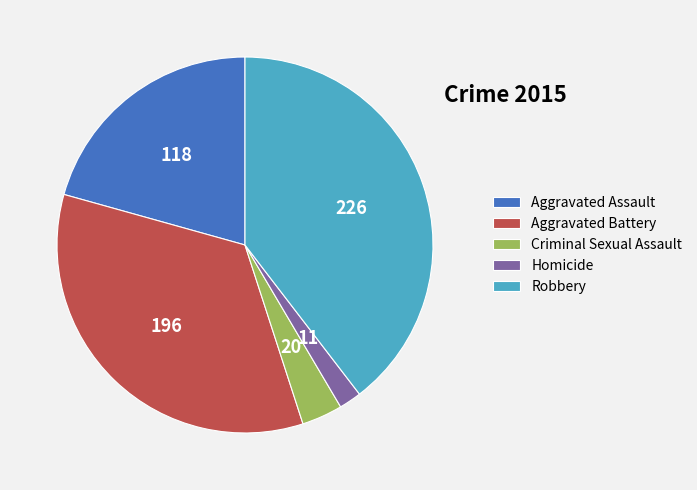

How many slices are in this pie chart?

5